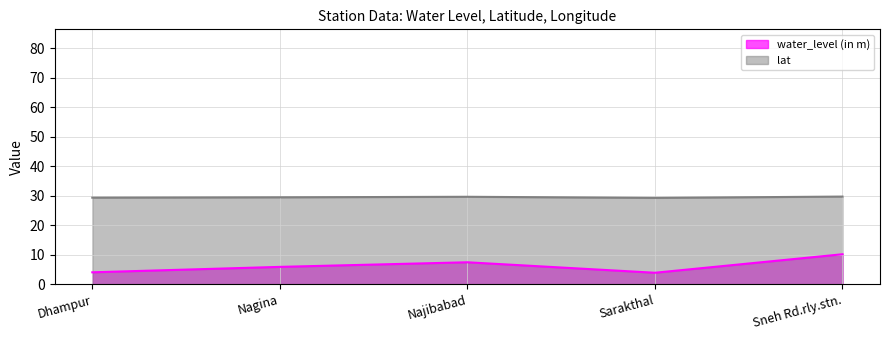

At which label does lat reach its minimum?

Sarakthal